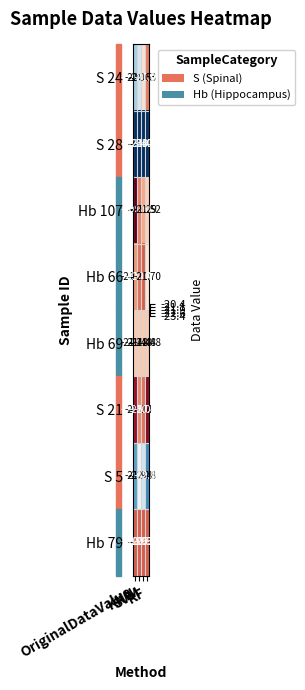

Between OriginalDataValue and RF, which series saw the biggest shift?

S 24